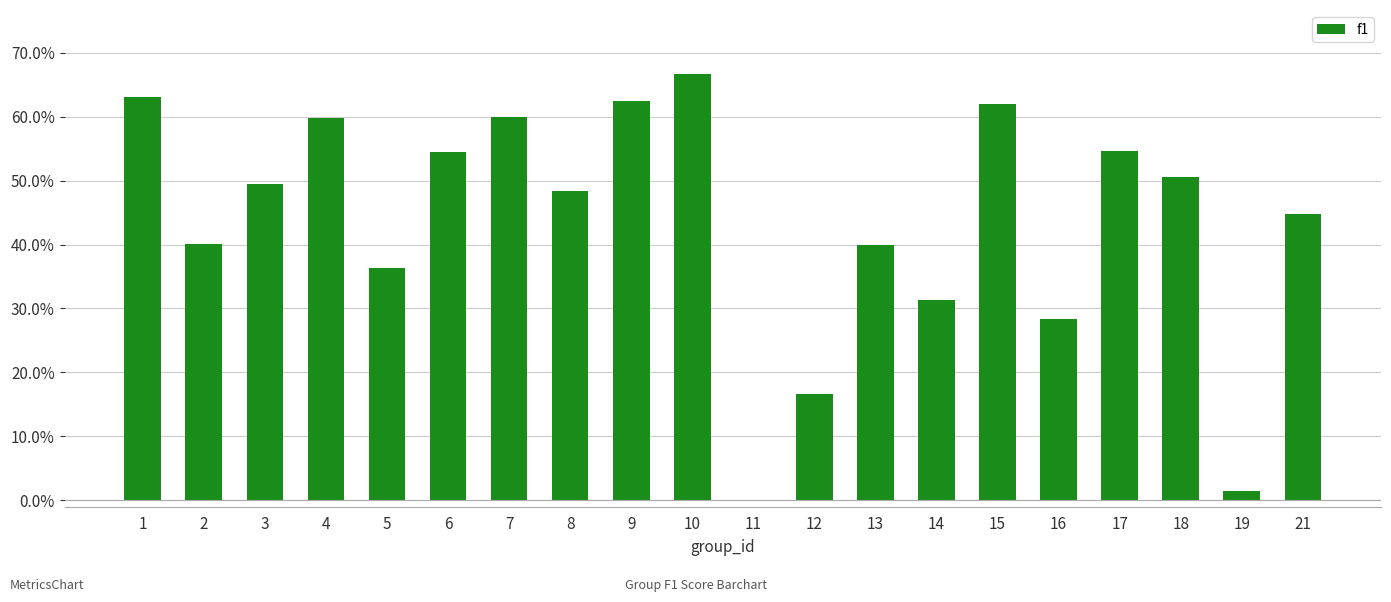

Reading left to right, transcribe all the data shown in this chart.

0.6	0.4	0.5	0.6	0.4	0.5	0.6	0.5	0.6	0.7	0.0	0.2	0.4	0.3	0.6	0.3	0.5	0.5	0.0	0.4